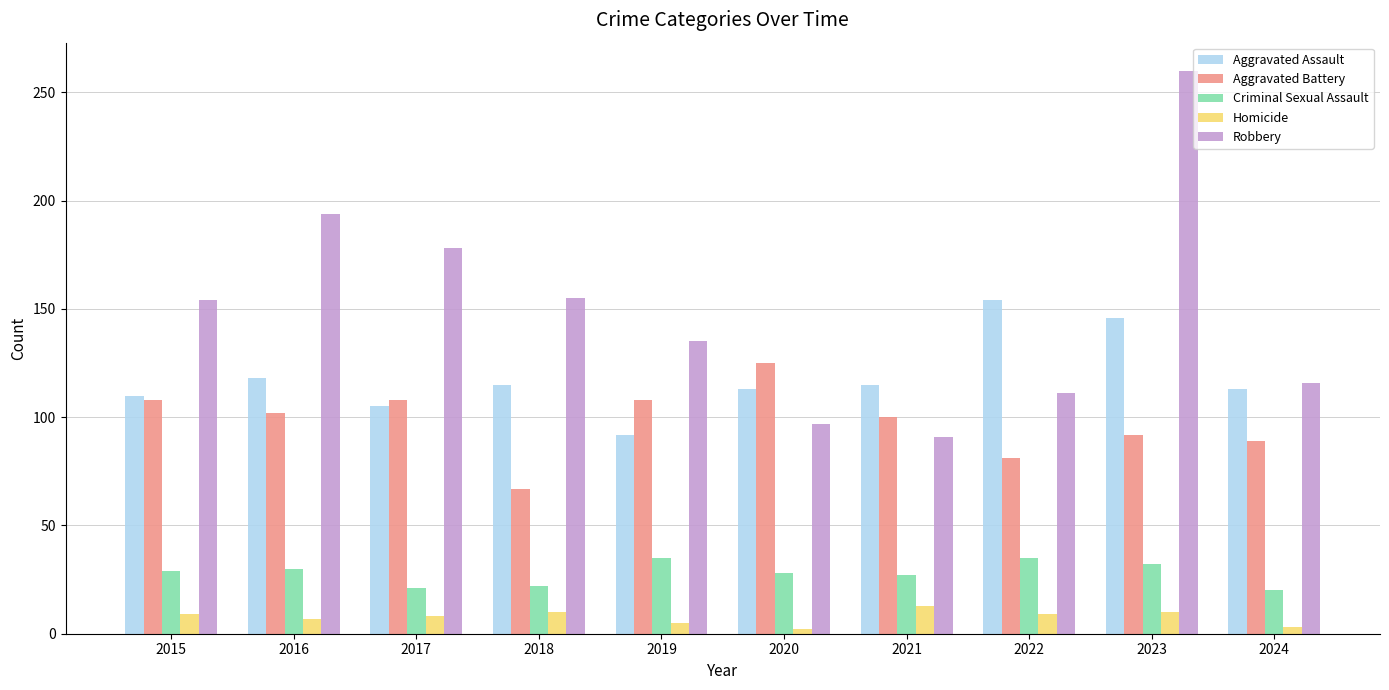

How many groups of bars are there?

10